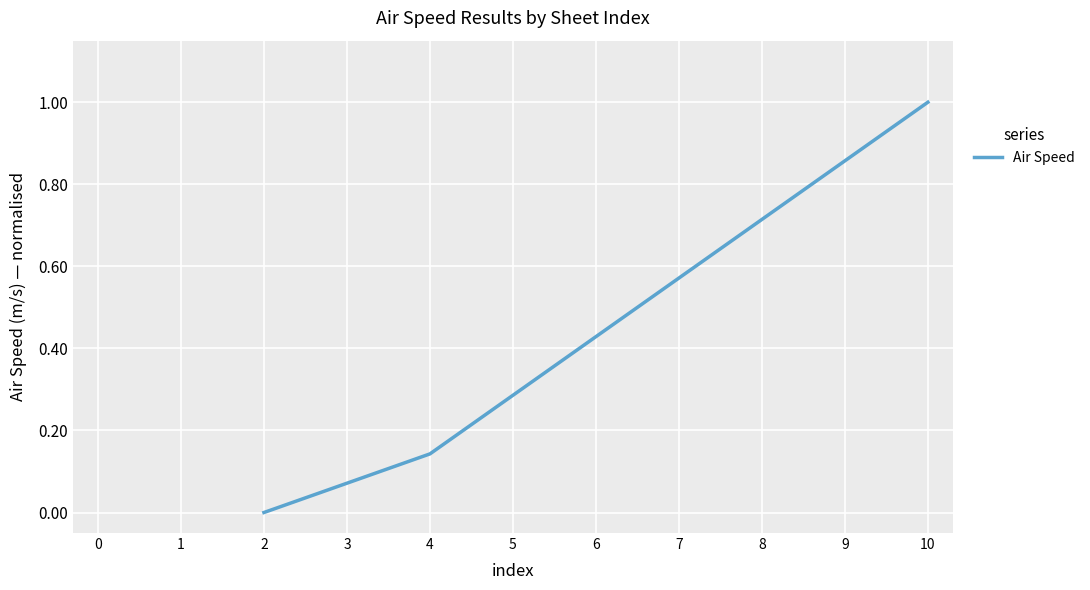

Which category has the highest value across all series?

10